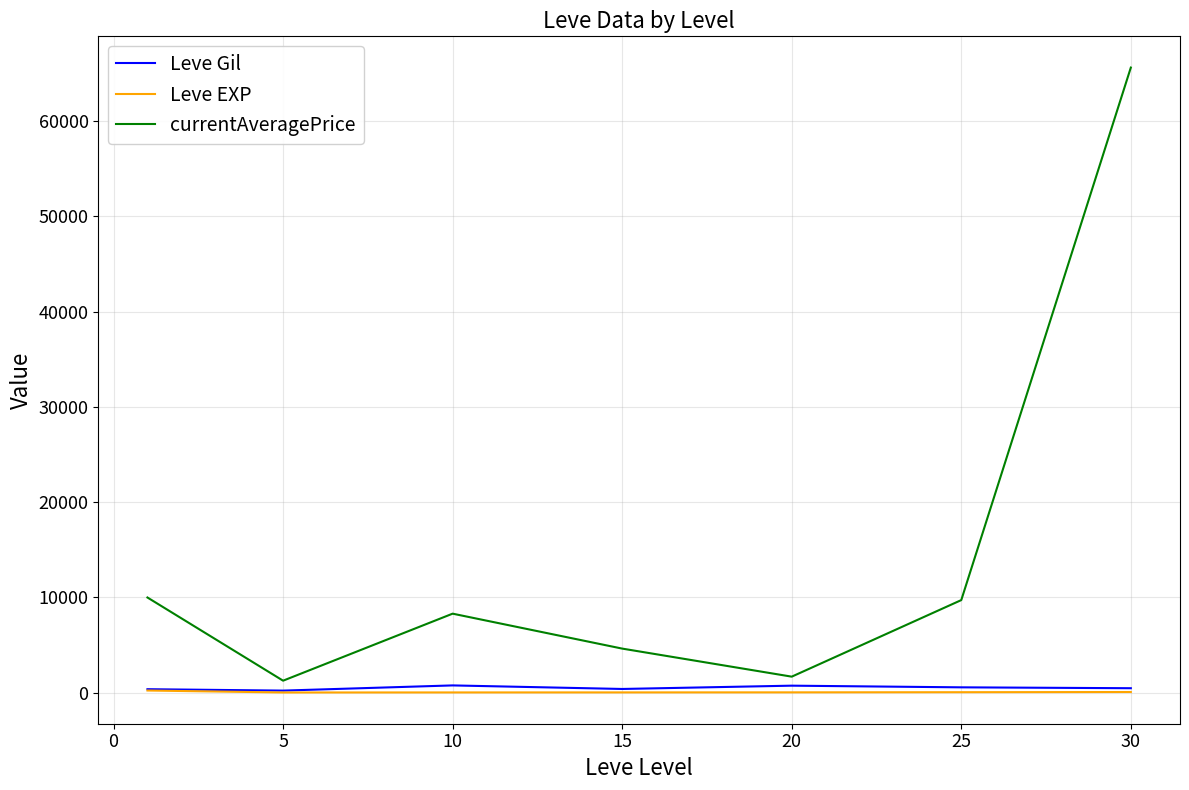

Which series has the widest spread of values?

currentAveragePrice